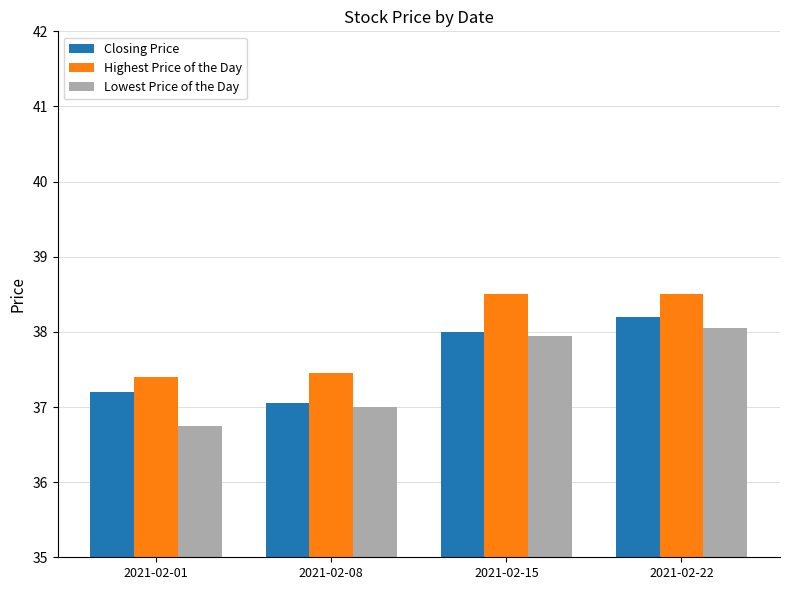

What is the sum of the Closing Price values at 2021-02-01 and 2021-02-22?

75.4